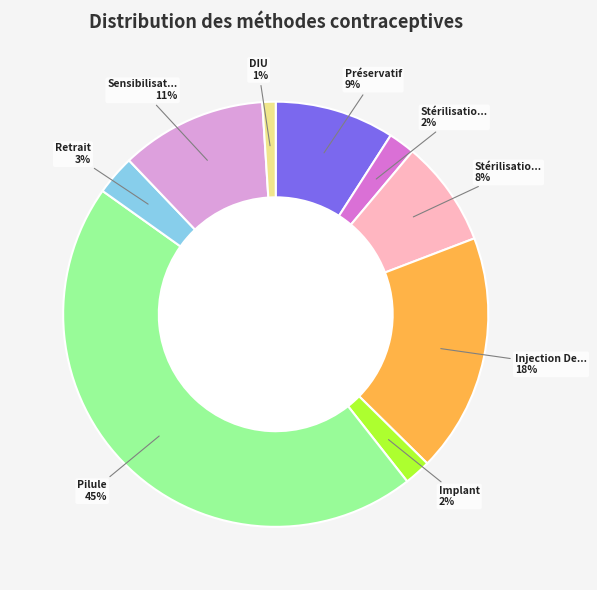

Is there a majority slice in this chart?

No